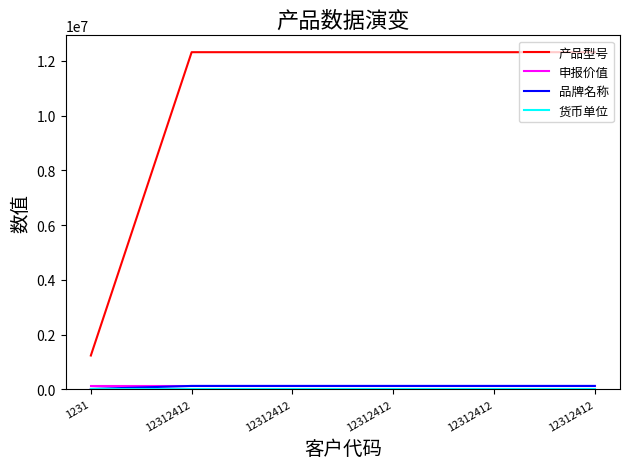

Does the chart display data point markers on the line(s)?

No